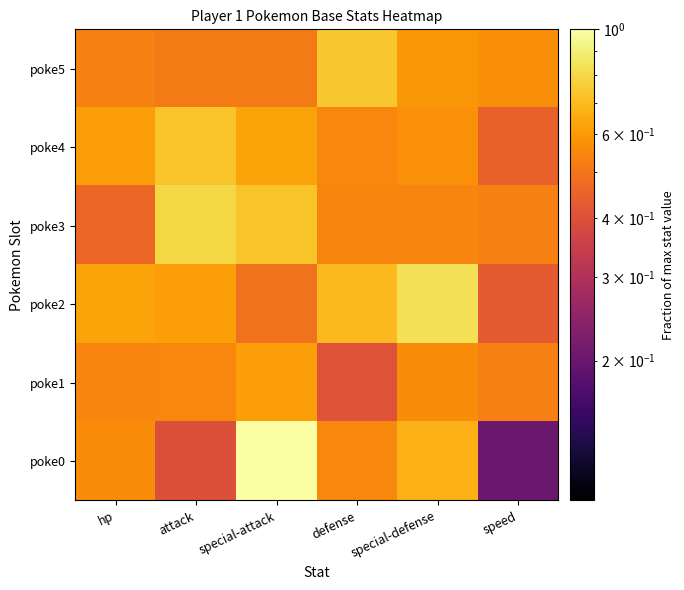

What is the difference between the highest and lowest values at defense?

0.3